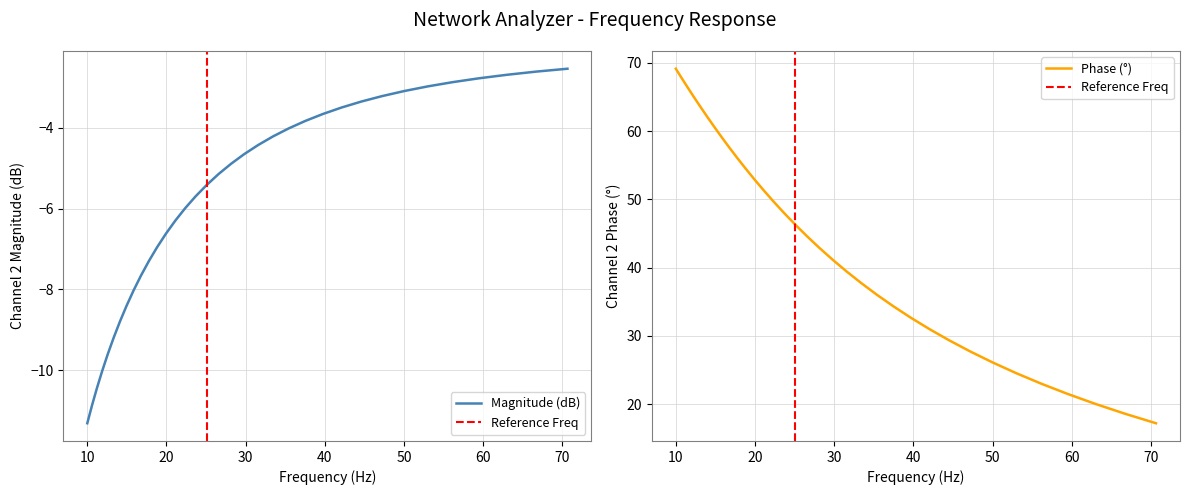

What is the difference between the maximum and second lowest values in the phase series?

50.5